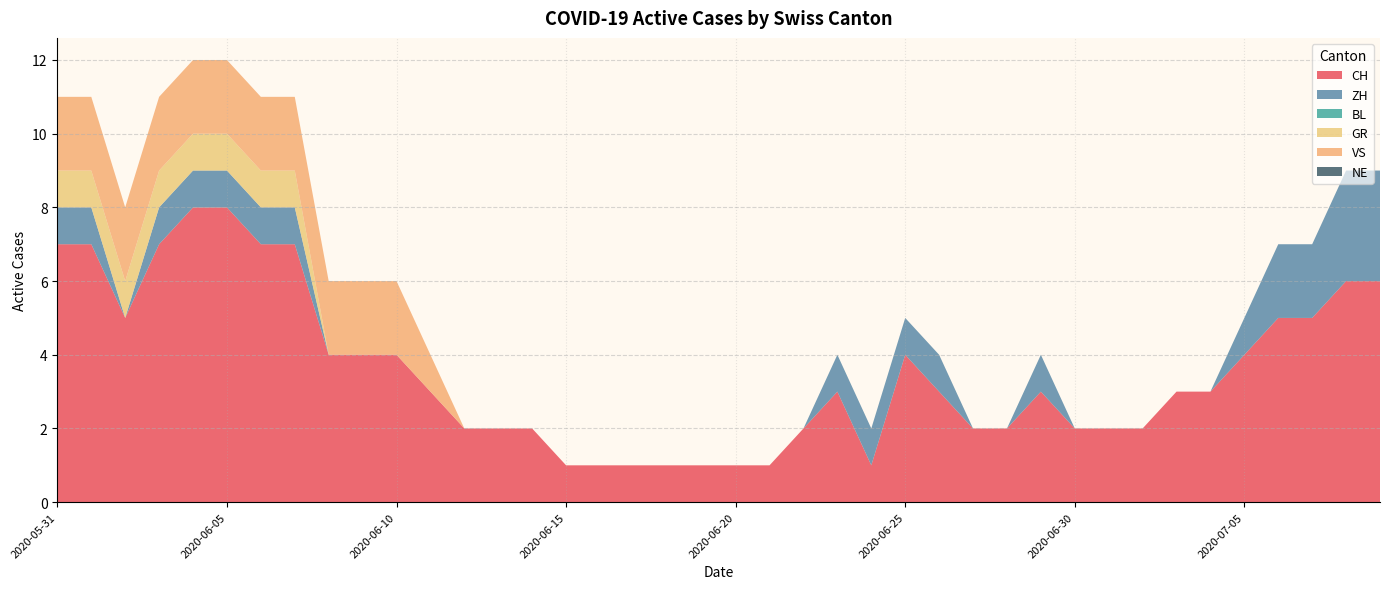

Reading left to right, what are all the values shown in this chart?

CH: 2020-05-31=7	2020-06-01=7	2020-06-02=5	2020-06-03=7	2020-06-04=8	2020-06-05=8	2020-06-06=7	2020-06-07=7	2020-06-08=4	2020-06-09=4	2020-06-10=4	2020-06-11=3	2020-06-12=2	2020-06-13=2	2020-06-14=2	2020-06-15=1	2020-06-16=1	2020-06-17=1	2020-06-18=1	2020-06-19=1	2020-06-20=1	2020-06-21=1	2020-06-22=2	2020-06-23=3	2020-06-24=1	2020-06-25=4	2020-06-26=3	2020-06-27=2	2020-06-28=2	2020-06-29=3	2020-06-30=2	2020-07-01=2	2020-07-02=2	2020-07-03=3	2020-07-04=3	2020-07-05=4	2020-07-06=5	2020-07-07=5	2020-07-08=6	2020-07-09=6
ZH: 2020-05-31=1	2020-06-01=1	2020-06-02=0	2020-06-03=1	2020-06-04=1	2020-06-05=1	2020-06-06=1	2020-06-07=1	2020-06-08=0	2020-06-09=0	2020-06-10=0	2020-06-11=0	2020-06-12=0	2020-06-13=0	2020-06-14=0	2020-06-15=0	2020-06-16=0	2020-06-17=0	2020-06-18=0	2020-06-19=0	2020-06-20=0	2020-06-21=0	2020-06-22=0	2020-06-23=1	2020-06-24=1	2020-06-25=1	2020-06-26=1	2020-06-27=0	2020-06-28=0	2020-06-29=1	2020-06-30=0	2020-07-01=0	2020-07-02=0	2020-07-03=0	2020-07-04=0	2020-07-05=1	2020-07-06=2	2020-07-07=2	2020-07-08=3	2020-07-09=3
BL: 2020-05-31=0	2020-06-01=0	2020-06-02=0	2020-06-03=0	2020-06-04=0	2020-06-05=0	2020-06-06=0	2020-06-07=0	2020-06-08=0	2020-06-09=0	2020-06-10=0	2020-06-11=0	2020-06-12=0	2020-06-13=0	2020-06-14=0	2020-06-15=0	2020-06-16=0	2020-06-17=0	2020-06-18=0	2020-06-19=0	2020-06-20=0	2020-06-21=0	2020-06-22=0	2020-06-23=0	2020-06-24=0	2020-06-25=0	2020-06-26=0	2020-06-27=0	2020-06-28=0	2020-06-29=0	2020-06-30=0	2020-07-01=0	2020-07-02=0	2020-07-03=0	2020-07-04=0	2020-07-05=0	2020-07-06=0	2020-07-07=0	2020-07-08=0	2020-07-09=0
GR: 2020-05-31=1	2020-06-01=1	2020-06-02=1	2020-06-03=1	2020-06-04=1	2020-06-05=1	2020-06-06=1	2020-06-07=1	2020-06-08=0	2020-06-09=0	2020-06-10=0	2020-06-11=0	2020-06-12=0	2020-06-13=0	2020-06-14=0	2020-06-15=0	2020-06-16=0	2020-06-17=0	2020-06-18=0	2020-06-19=0	2020-06-20=0	2020-06-21=0	2020-06-22=0	2020-06-23=0	2020-06-24=0	2020-06-25=0	2020-06-26=0	2020-06-27=0	2020-06-28=0	2020-06-29=0	2020-06-30=0	2020-07-01=0	2020-07-02=0	2020-07-03=0	2020-07-04=0	2020-07-05=0	2020-07-06=0	2020-07-07=0	2020-07-08=0	2020-07-09=0
VS: 2020-05-31=2	2020-06-01=2	2020-06-02=2	2020-06-03=2	2020-06-04=2	2020-06-05=2	2020-06-06=2	2020-06-07=2	2020-06-08=2	2020-06-09=2	2020-06-10=2	2020-06-11=1	2020-06-12=0	2020-06-13=0	2020-06-14=0	2020-06-15=0	2020-06-16=0	2020-06-17=0	2020-06-18=0	2020-06-19=0	2020-06-20=0	2020-06-21=0	2020-06-22=0	2020-06-23=0	2020-06-24=0	2020-06-25=0	2020-06-26=0	2020-06-27=0	2020-06-28=0	2020-06-29=0	2020-06-30=0	2020-07-01=0	2020-07-02=0	2020-07-03=0	2020-07-04=0	2020-07-05=0	2020-07-06=0	2020-07-07=0	2020-07-08=0	2020-07-09=0
NE: 2020-05-31=0	2020-06-01=0	2020-06-02=0	2020-06-03=0	2020-06-04=0	2020-06-05=0	2020-06-06=0	2020-06-07=0	2020-06-08=0	2020-06-09=0	2020-06-10=0	2020-06-11=0	2020-06-12=0	2020-06-13=0	2020-06-14=0	2020-06-15=0	2020-06-16=0	2020-06-17=0	2020-06-18=0	2020-06-19=0	2020-06-20=0	2020-06-21=0	2020-06-22=0	2020-06-23=0	2020-06-24=0	2020-06-25=0	2020-06-26=0	2020-06-27=0	2020-06-28=0	2020-06-29=0	2020-06-30=0	2020-07-01=0	2020-07-02=0	2020-07-03=0	2020-07-04=0	2020-07-05=0	2020-07-06=0	2020-07-07=0	2020-07-08=0	2020-07-09=0